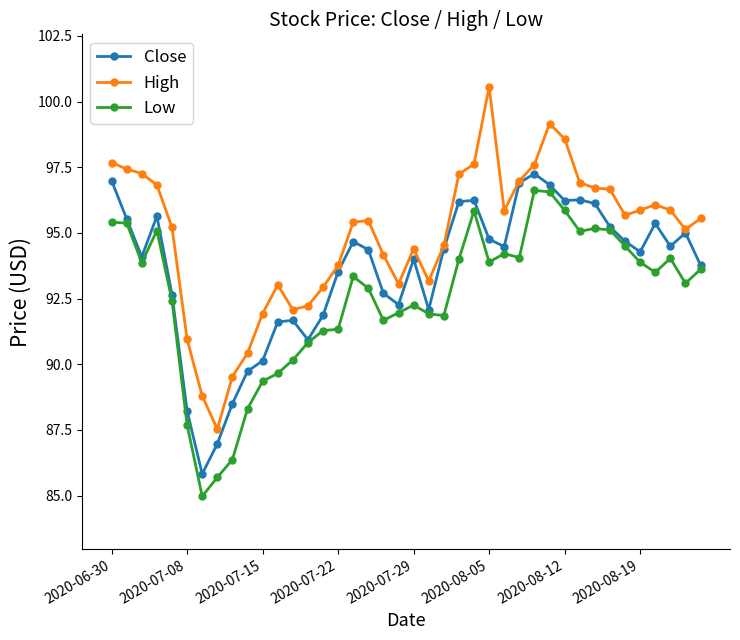

How many interior local peaks does the Close series have?

9